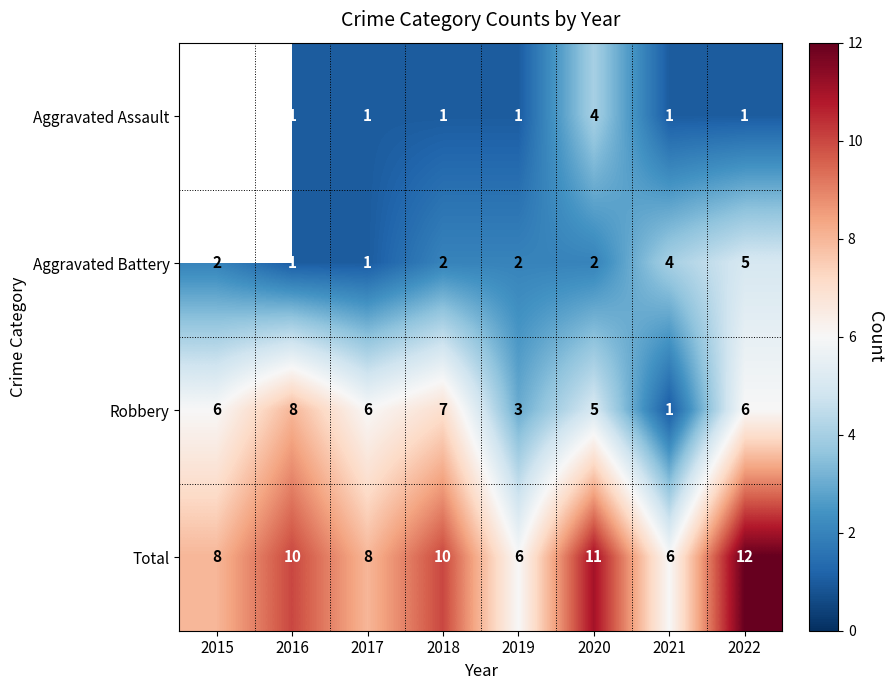

At which label does Aggravated Battery reach its peak?

2022